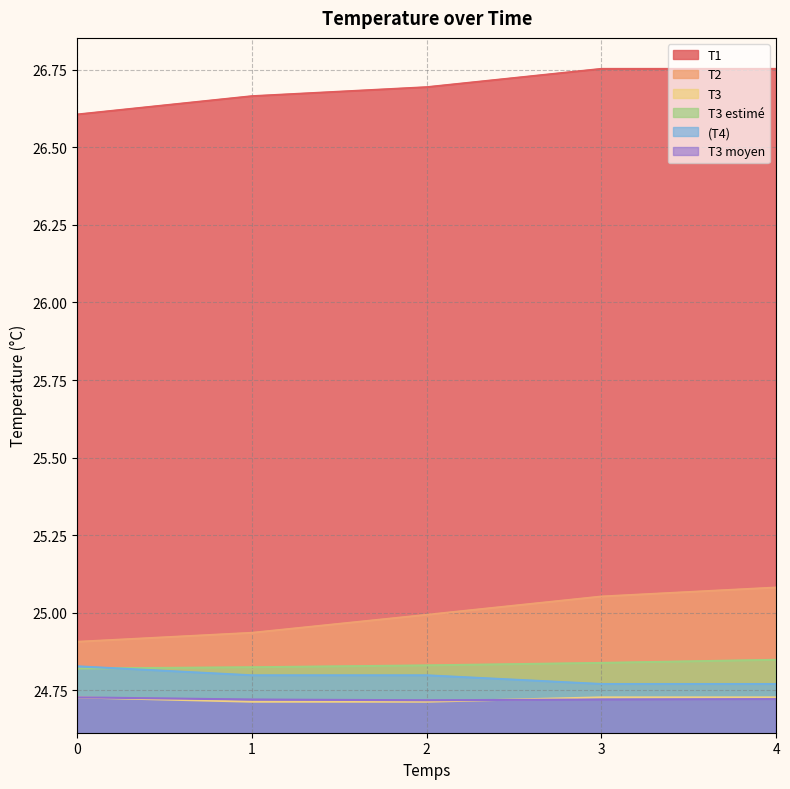

What is the minimum value shown in the chart?

24.7